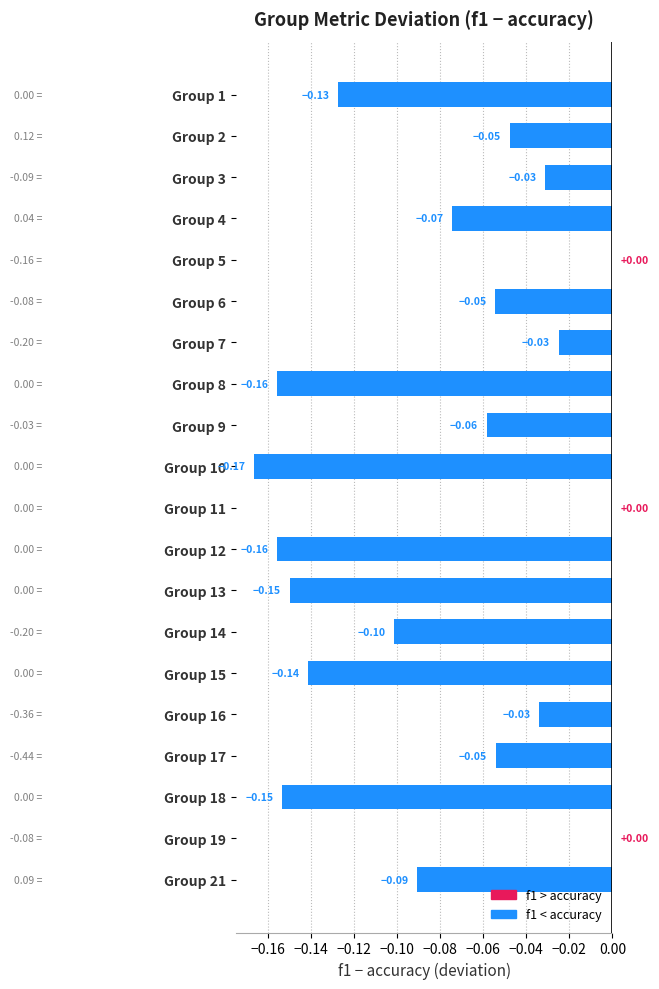

What is the sum of all values?

-1.6